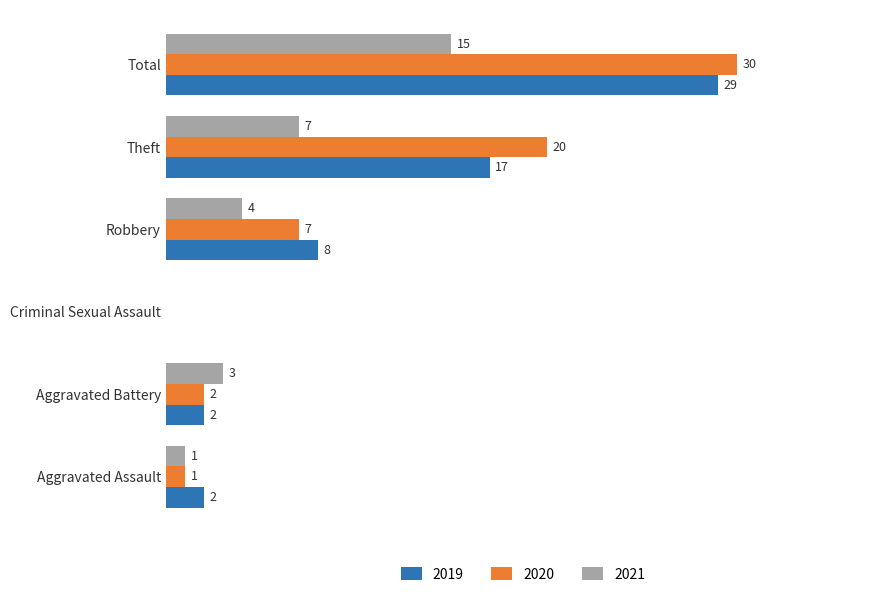

Is the value of 2021 at Theft greater than the value of 2020 at Total?

No